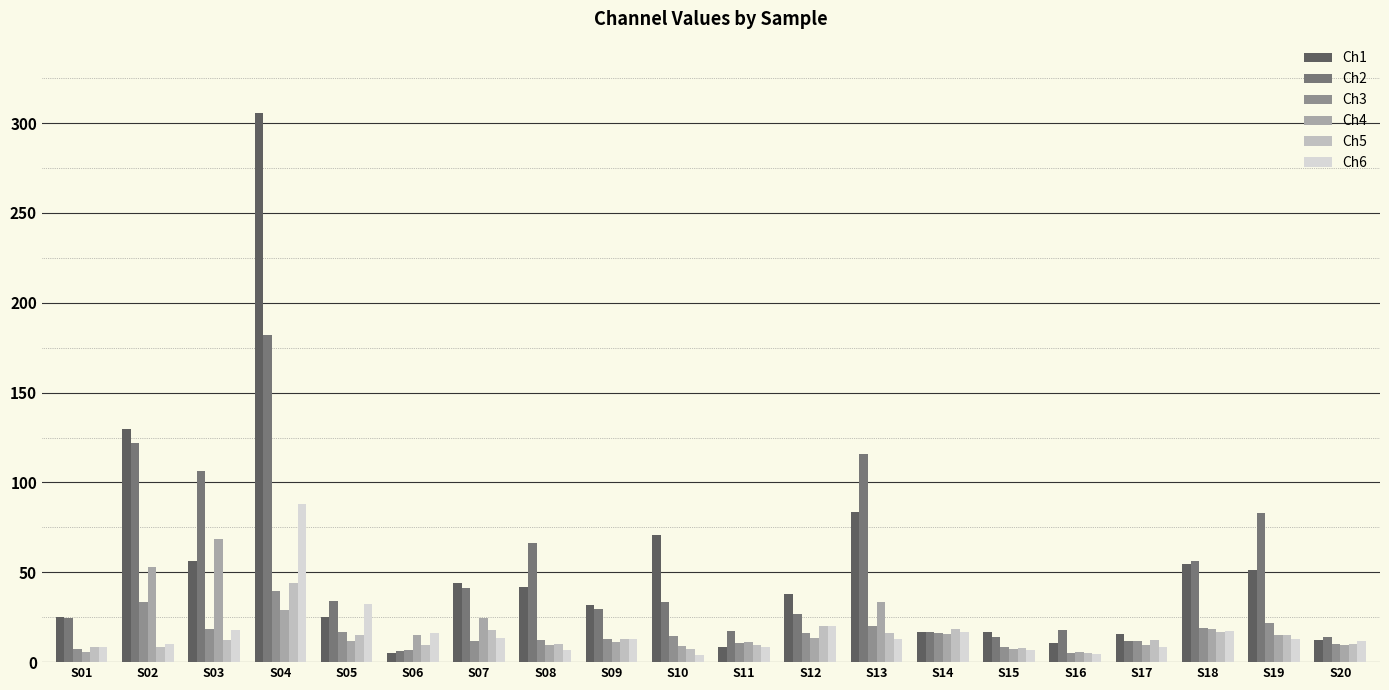

What is the minimum value shown in the chart?

4.2